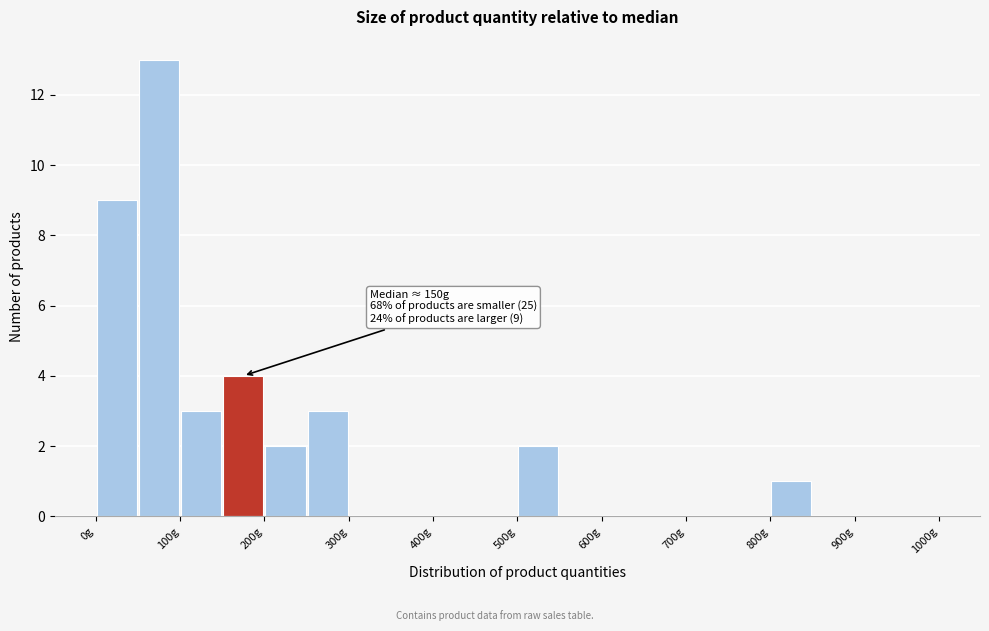

Which range on the x-axis has the tallest bar?

50 to 100